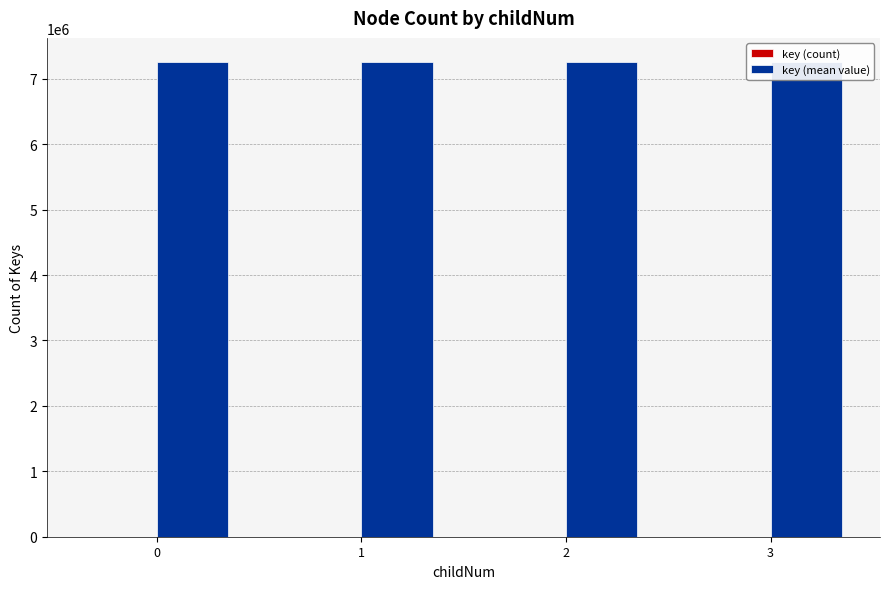

True or false: key (count) has a value of 10.0 at 1.

True